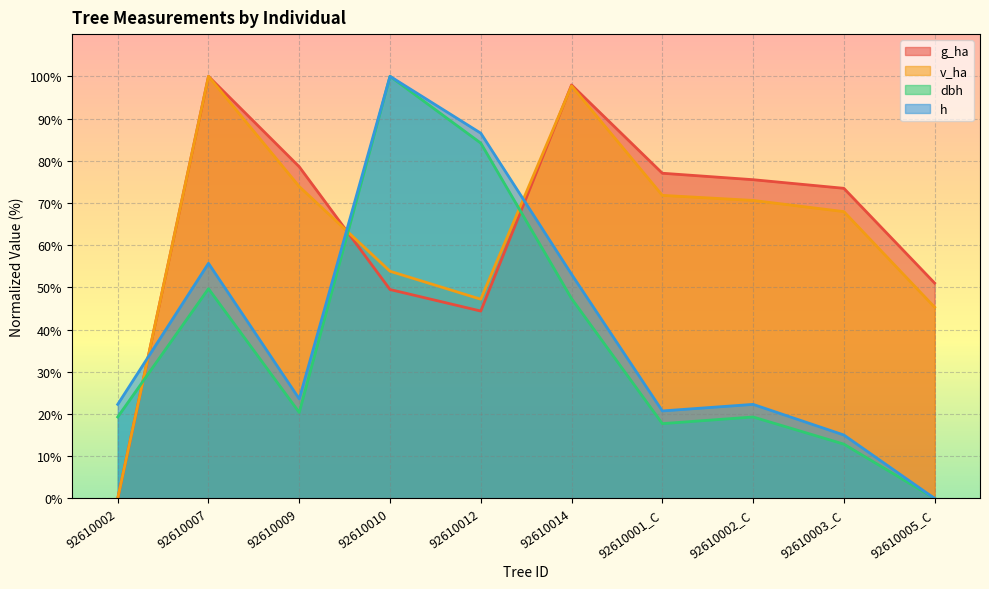

What is the label of the 10th point from the left?

92610005_C